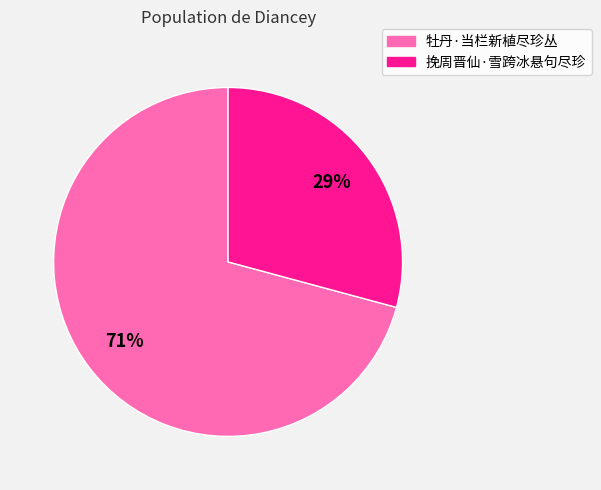

To the nearest percent, what is the combined percentage of 挽周晋仙·雪跨冰悬句尽珍 and 牡丹·当栏新植尽珍丛?

100%